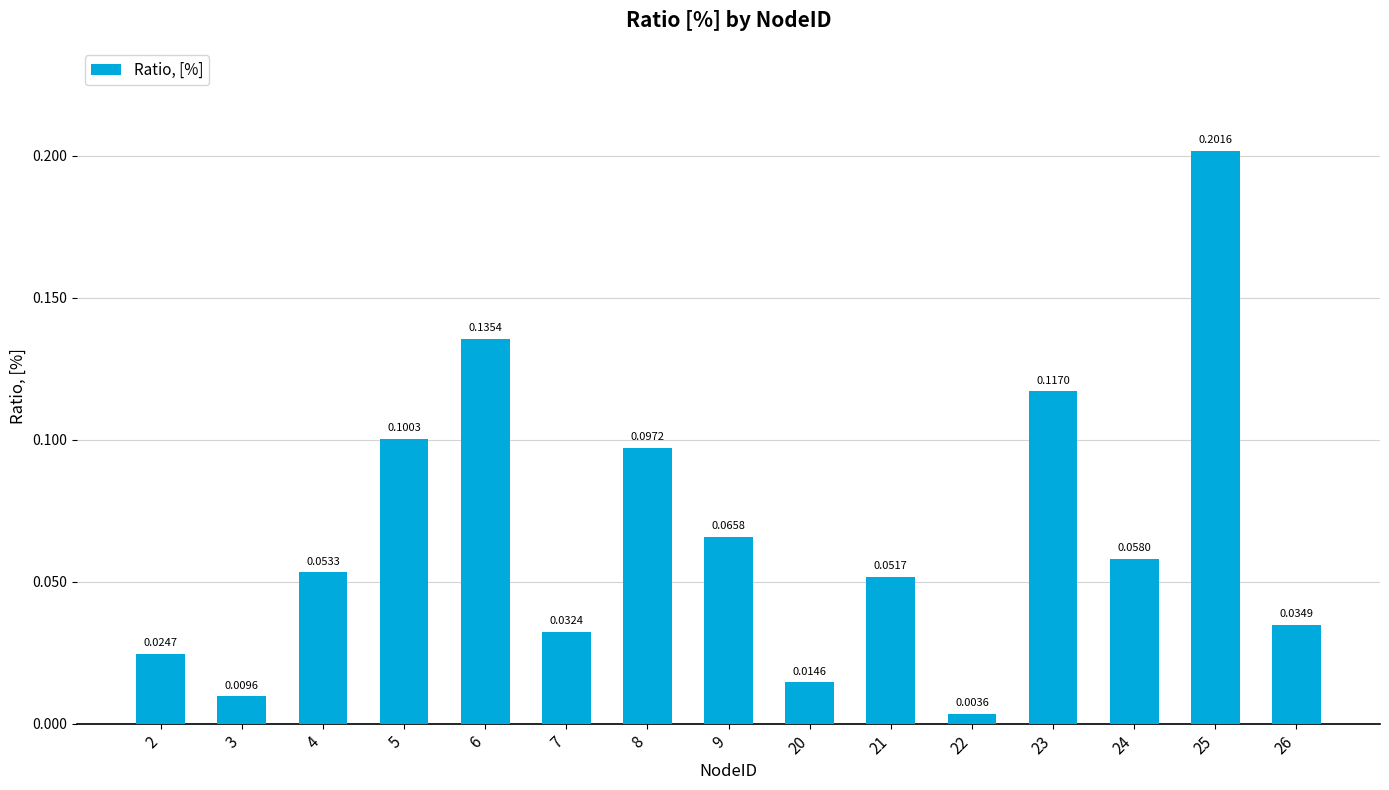

Does the chart contain any negative values?

No